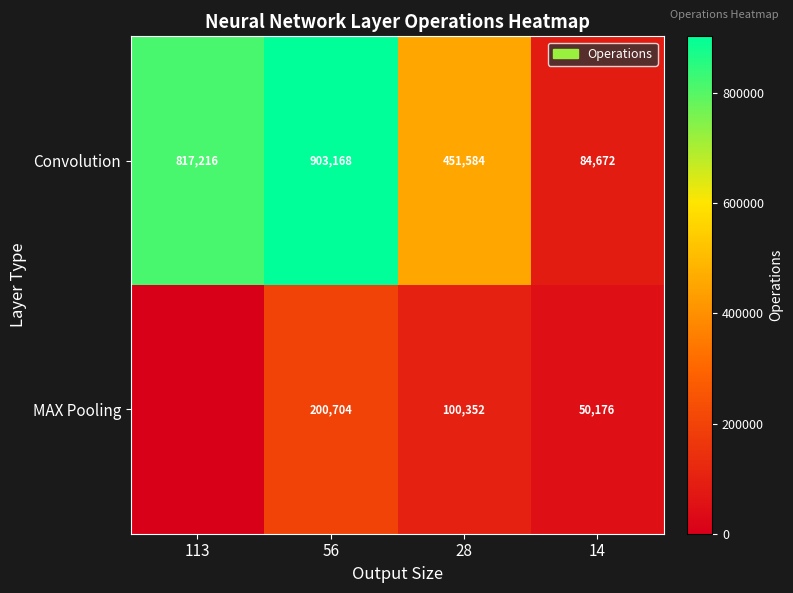

Count the Convolution values in the range 451584 to 903168.

3